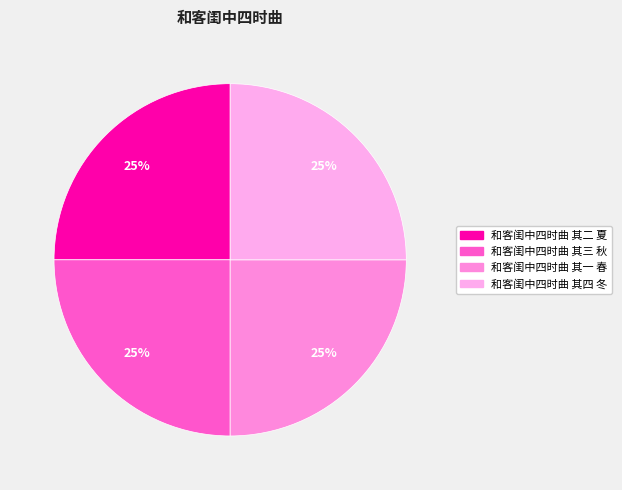

To the nearest percent, what portion does 和客闺中四时曲 其四 冬 represent?

25%